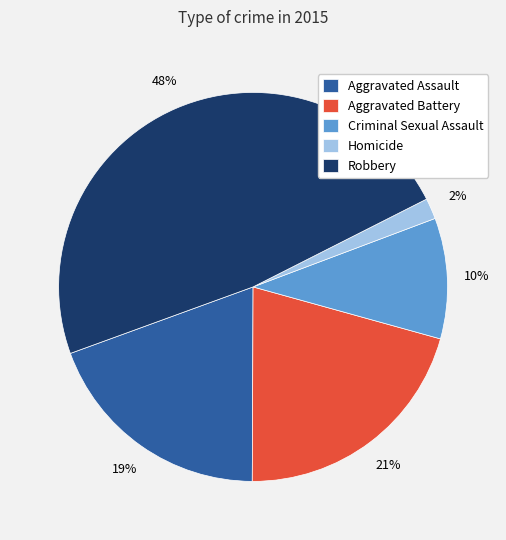

To the nearest percent, what is the difference between the Criminal Sexual Assault and Aggravated Battery slice percentages?

11%